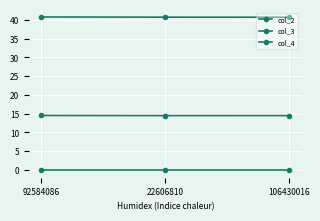

Which series has the widest spread of values?

col_2